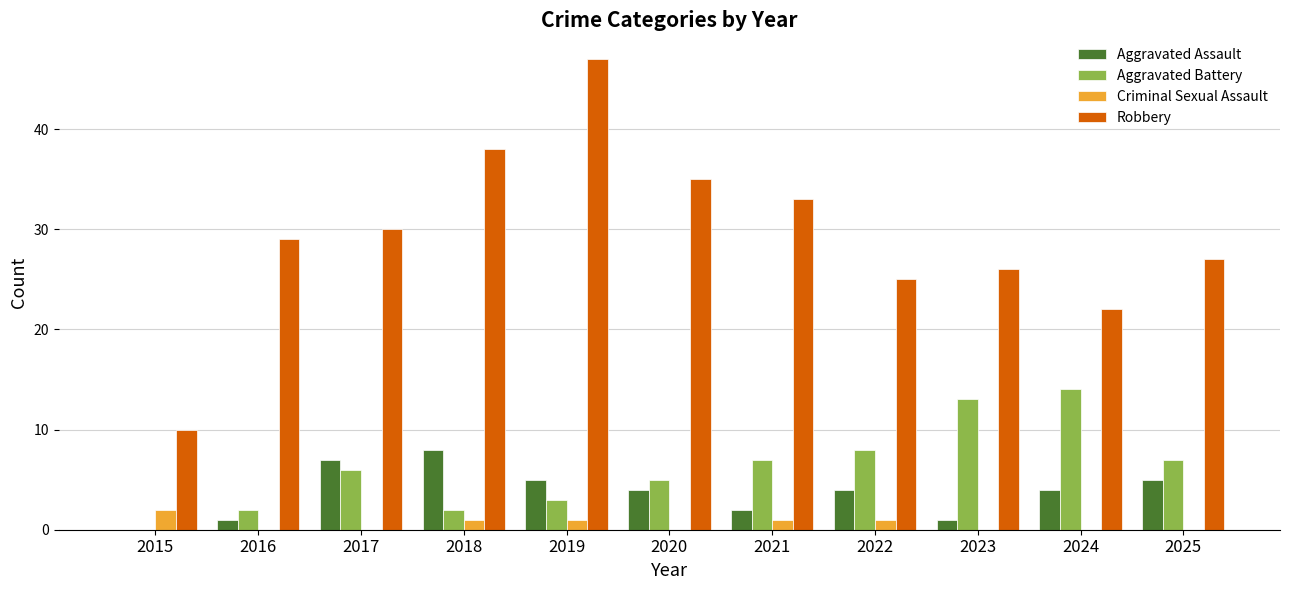

How many series are shown in this chart?

4